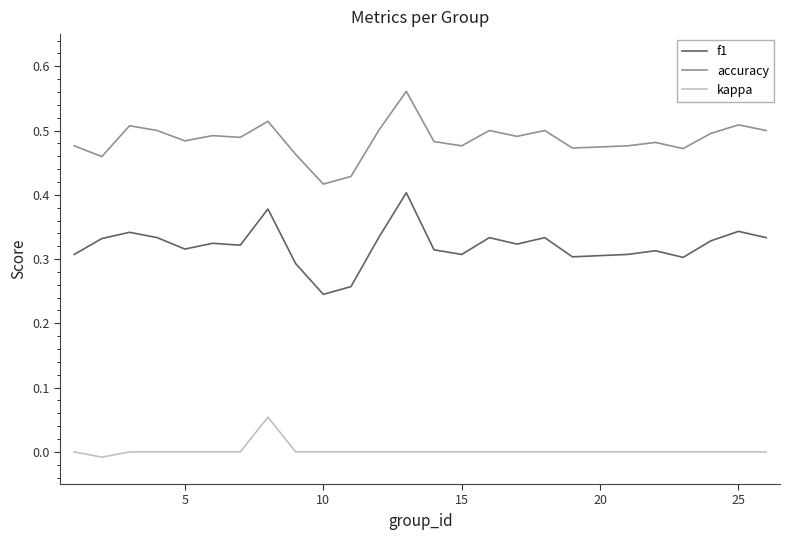

True or false: accuracy and kappa intersect in this chart.

False